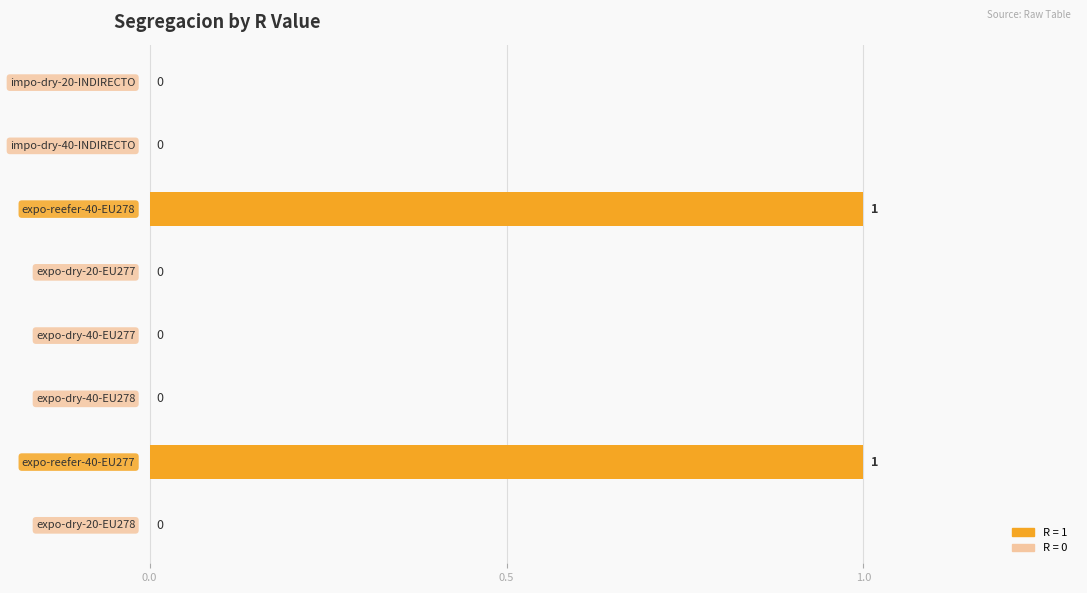

How many values are between 0 and 1?

8